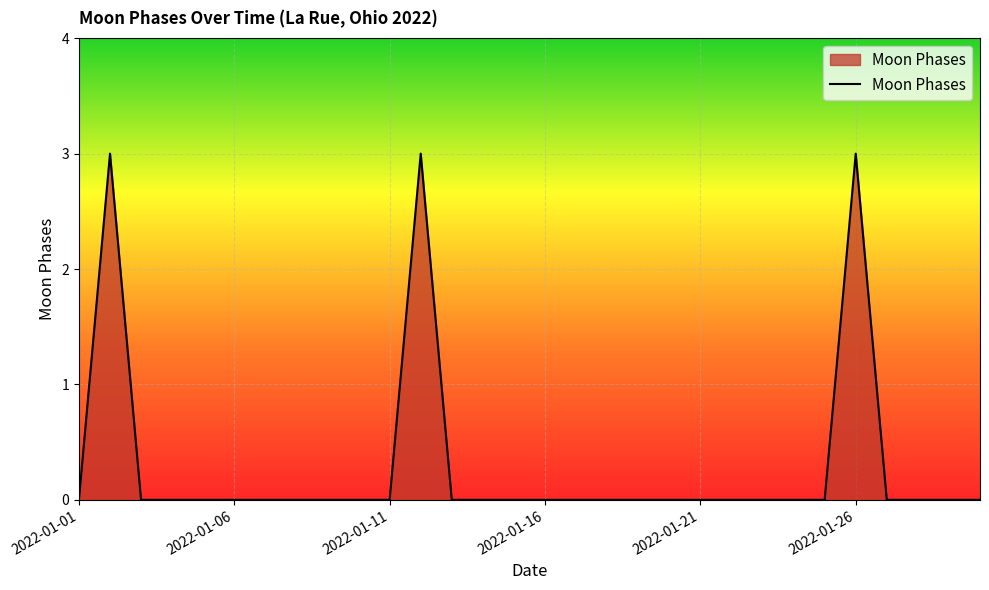

What is the maximum value shown in the chart?

3